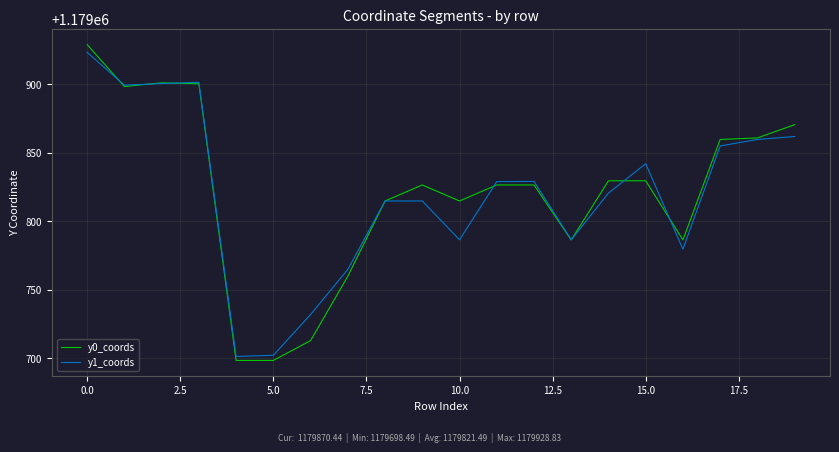

What is the smallest value displayed?

1179698.5